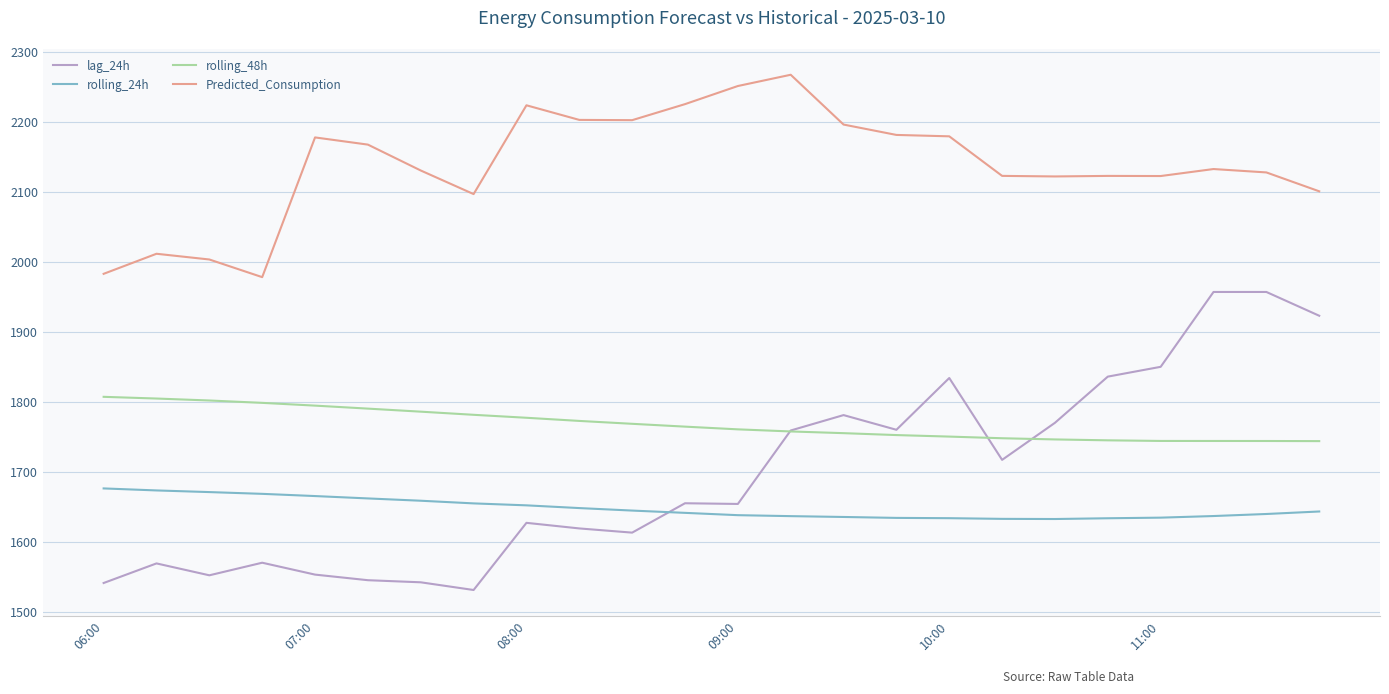

True or false: rolling_48h and rolling_24h intersect in this chart.

False